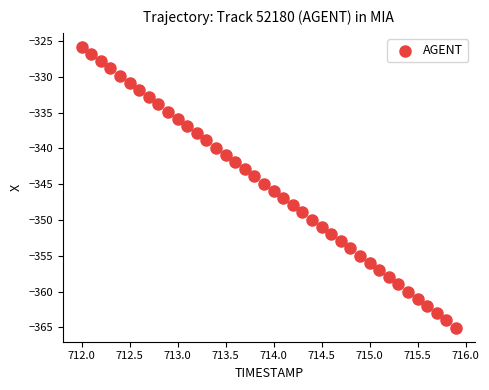

What is the range of Y values (max minus min)?

39.2